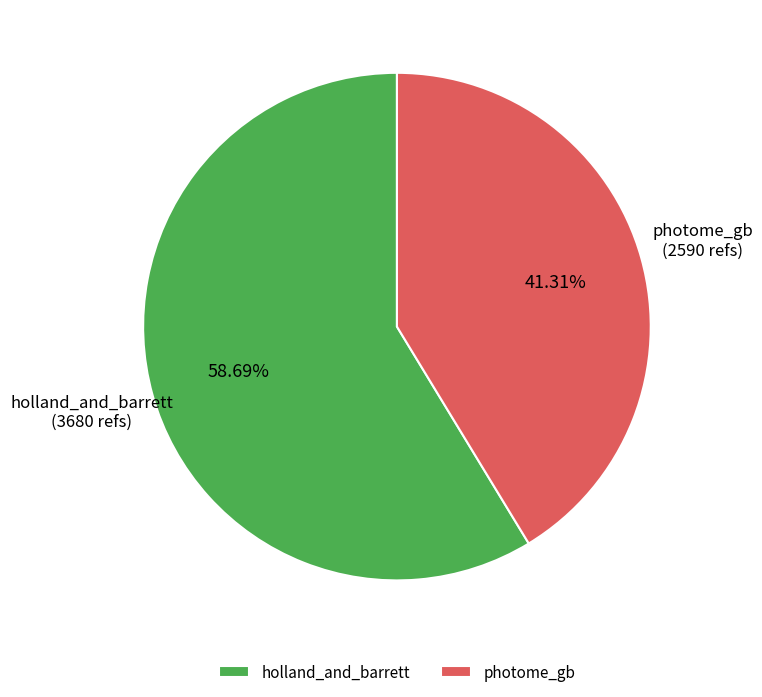

Which category has the smallest portion of the pie?

photome_gb